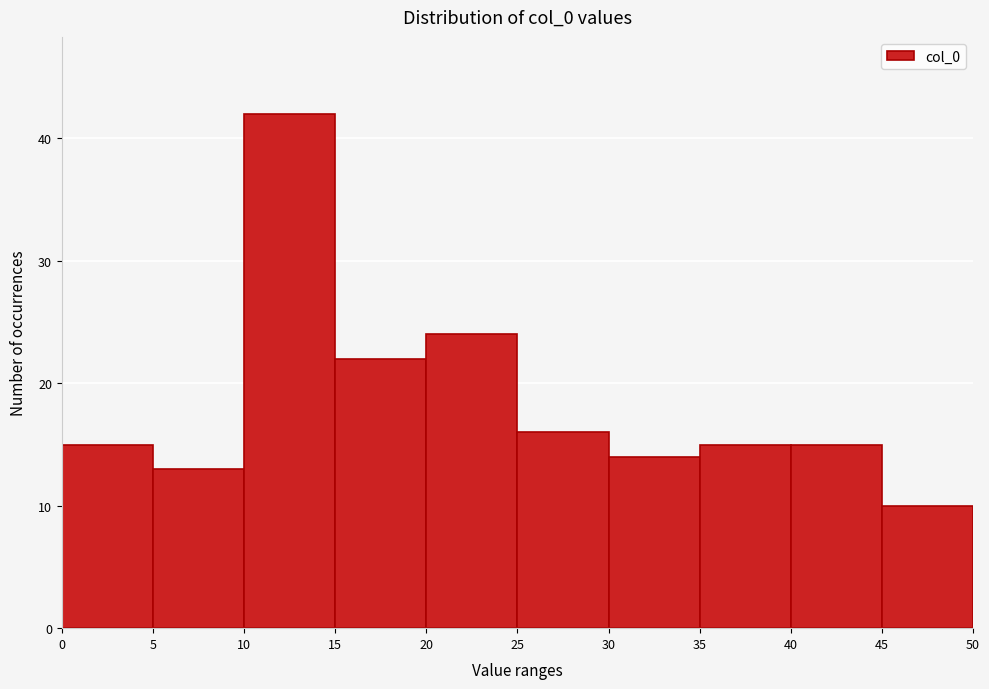

What is the height of the bar covering 0 to 5 on the x-axis? The values are not printed on the chart, so give them approximately, as read against the axis.

15